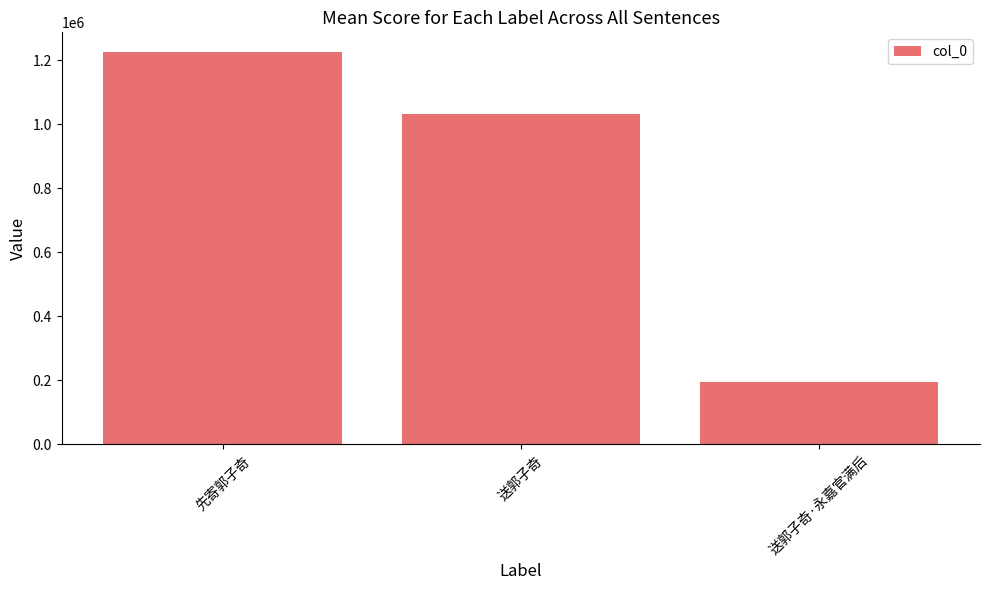

What is the greatest value displayed?

1226646